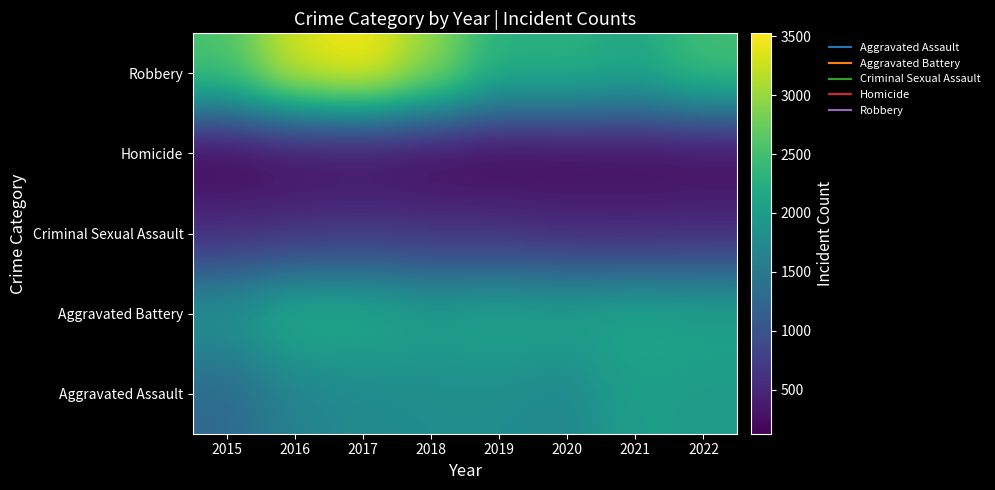

Reading left to right, transcribe all the data shown in this chart.

Aggravated Assault: 2015=1277	2016=1627	2017=1738	2018=1786	2019=1788	2020=1706	2021=2035	2022=1988
Aggravated Battery: 2015=1895	2016=2277	2017=2240	2018=2069	2019=2151	2020=2107	2021=2175	2022=2116
Criminal Sexual Assault: 2015=556	2016=588	2017=654	2018=599	2019=592	2020=514	2021=492	2022=530
Homicide: 2015=125	2016=186	2017=195	2018=156	2019=142	2020=166	2021=193	2022=186
Robbery: 2015=2574	2016=3338	2017=3526	2018=2991	2019=2288	2020=2326	2021=2175	2022=2517